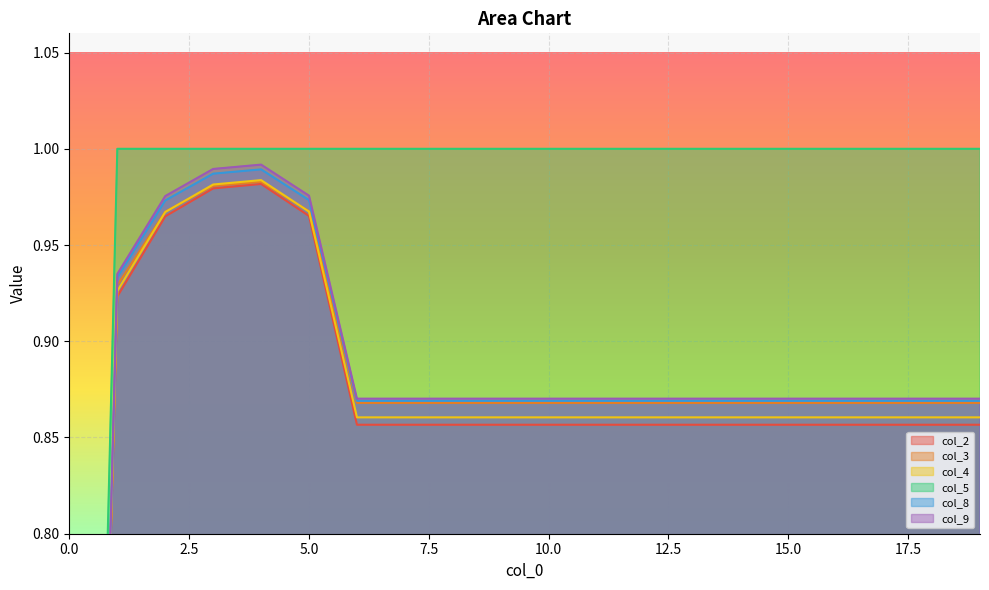

What is the maximum value for col_2?

1.0